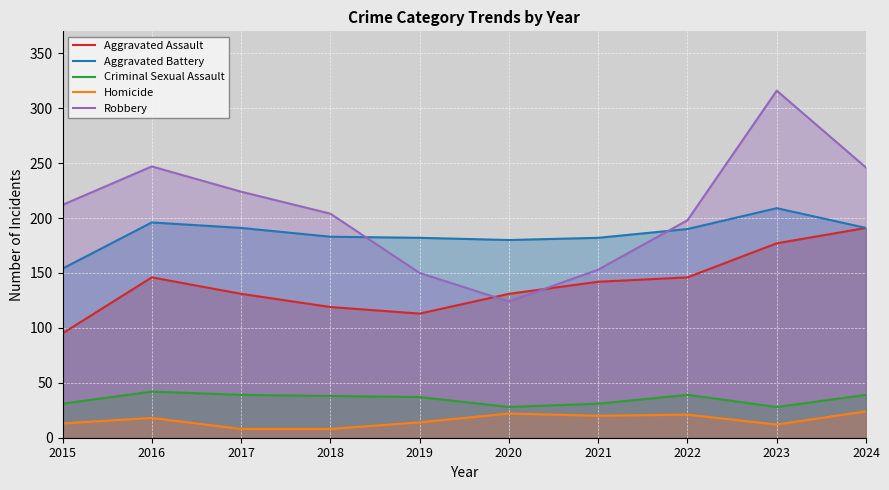

Rank the categories by Criminal Sexual Assault value from lowest to highest.

2020, 2023, 2015, 2021, 2019, 2018, 2017, 2022, 2024, 2016